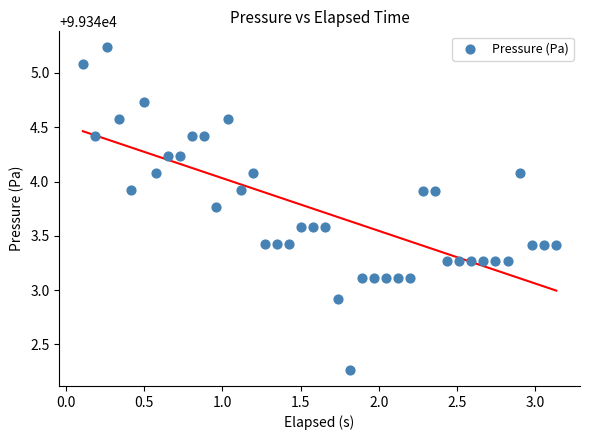

What is the range of Y values (max minus min)?

3.0